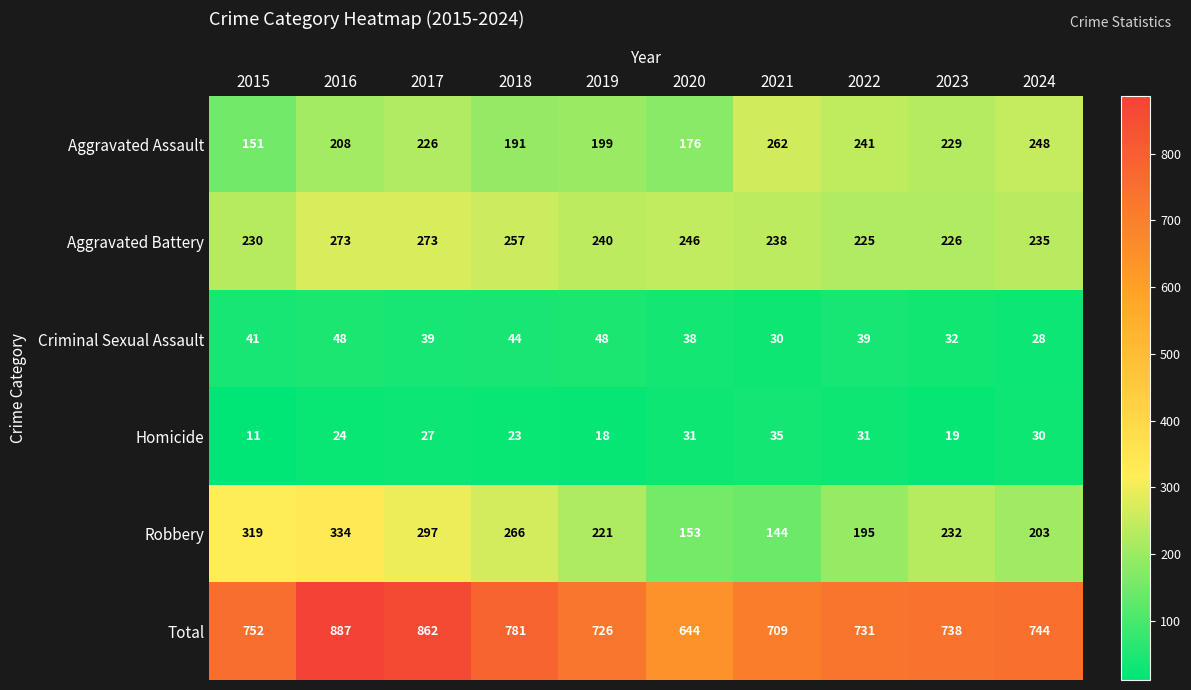

True or false: Criminal Sexual Assault has a value of 28 at 2024.

True